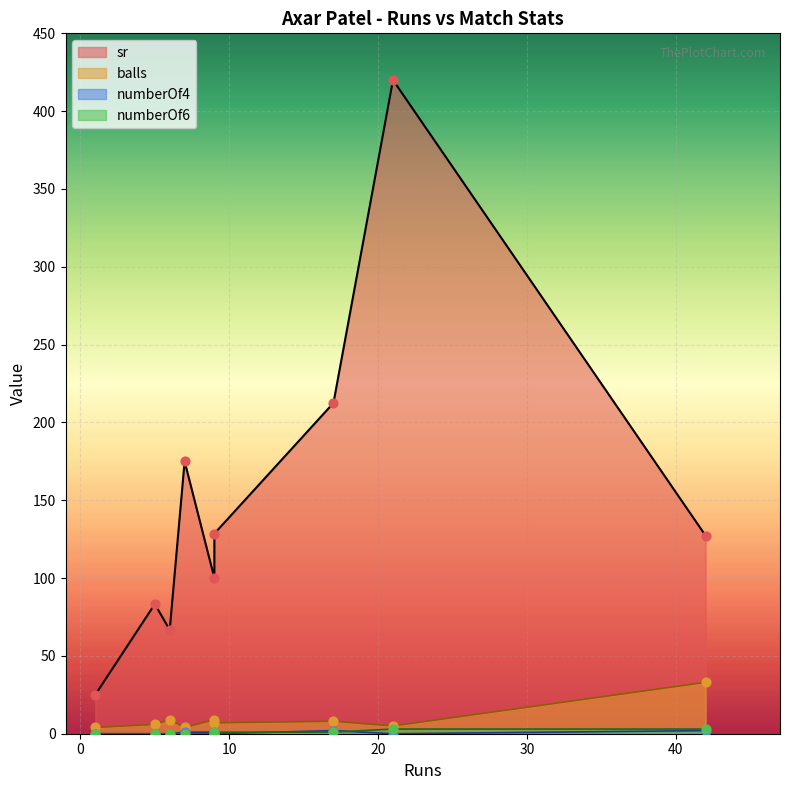

Which series has the largest total across all categories?

sr